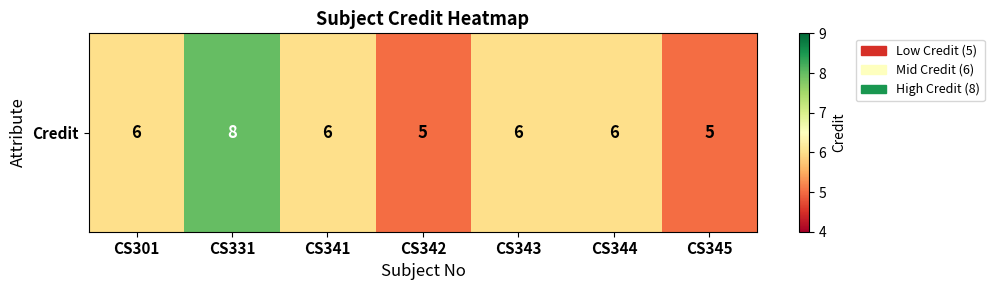

How many data points are above 6?

1